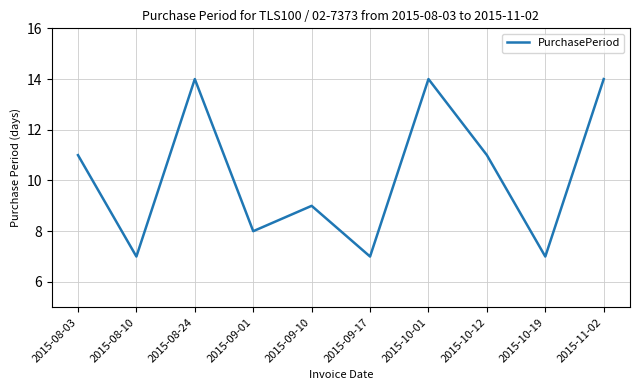

What is the difference between the values at 2015-09-01 and 2015-10-12?

3